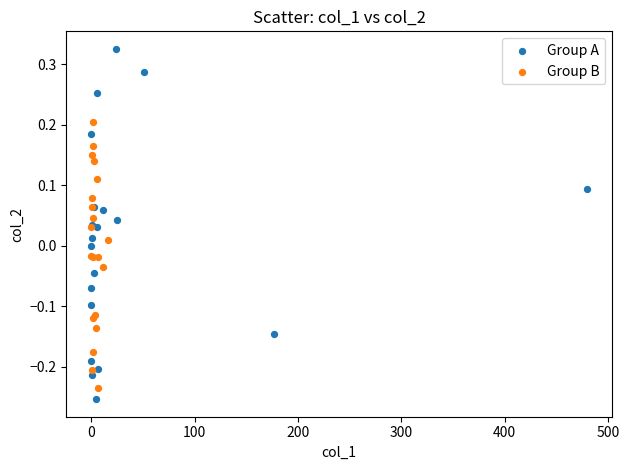

Which series has the largest Y range (max minus min)?

Group A